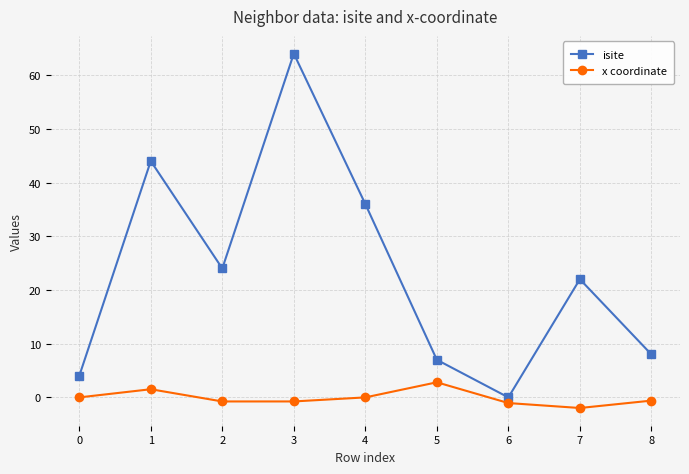

At which label does isite first exceed 22?

1